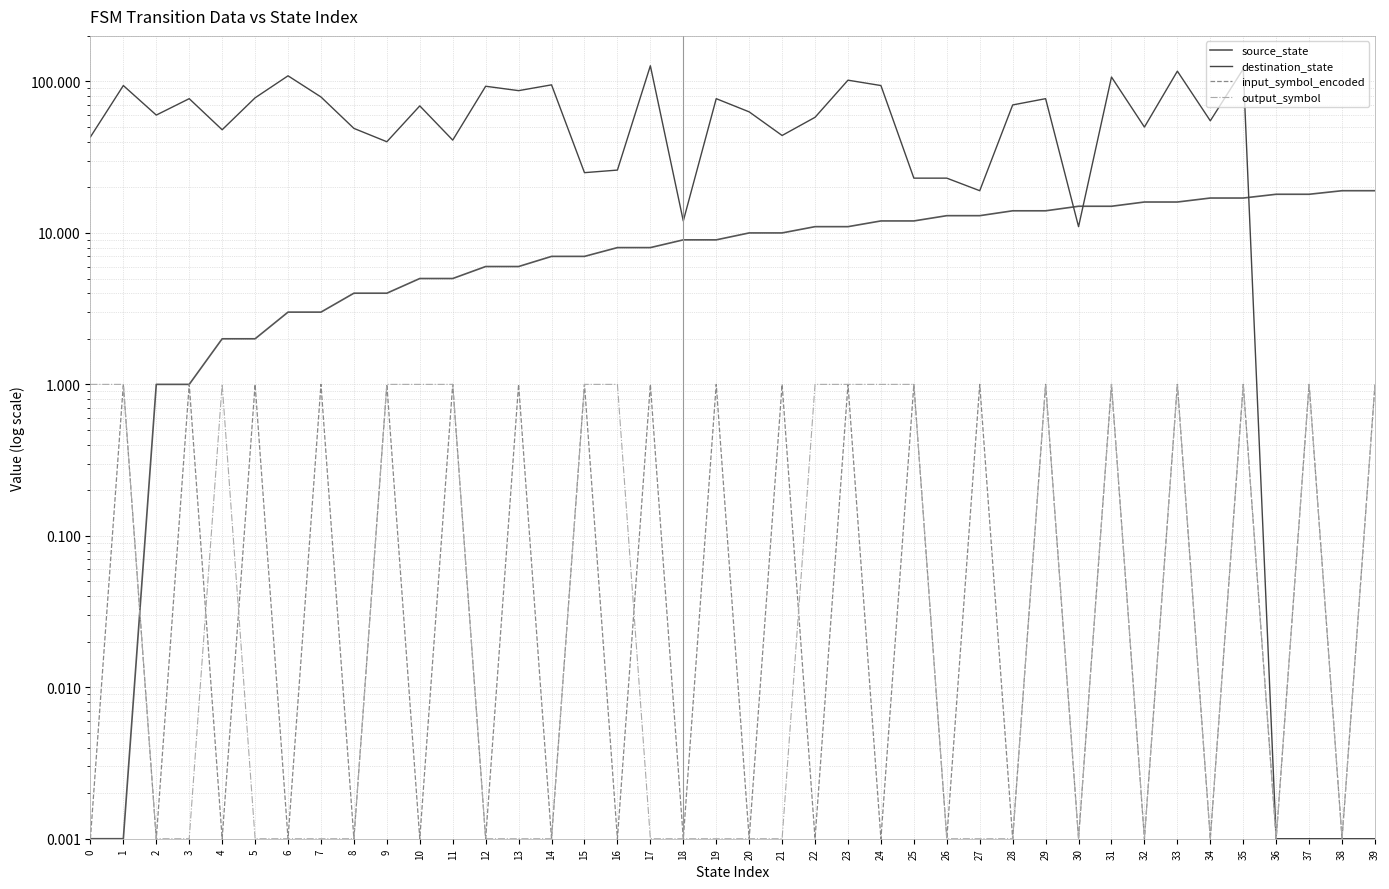

Reading left to right, transcribe all the data shown in this chart.

source_state: 0.0	0.0	1.0	1.0	2.0	2.0	3.0	3.0	4.0	4.0	5.0	5.0	6.0	6.0	7.0	7.0	8.0	8.0	9.0	9.0	10.0	10.0	11.0	11.0	12.0	12.0	13.0	13.0	14.0	14.0	15.0	15.0	16.0	16.0	17.0	17.0	18.0	18.0	19.0	19.0
destination_state: 43.0	94.0	60.0	77.0	48.0	78.0	109.0	79.0	49.0	40.0	69.0	41.0	93.0	87.0	95.0	25.0	26.0	127.0	12.0	77.0	63.0	44.0	58.0	102.0	94.0	23.0	23.0	19.0	70.0	77.0	11.0	107.0	50.0	117.0	55.0	121.0	0.0	0.0	0.0	0.0
input_symbol_encoded: 0.0	1.0	0.0	1.0	0.0	1.0	0.0	1.0	0.0	1.0	0.0	1.0	0.0	1.0	0.0	1.0	0.0	1.0	0.0	1.0	0.0	1.0	0.0	1.0	0.0	1.0	0.0	1.0	0.0	1.0	0.0	1.0	0.0	1.0	0.0	1.0	0.0	1.0	0.0	1.0
output_symbol: 1.0	1.0	0.0	0.0	1.0	0.0	0.0	0.0	0.0	1.0	1.0	1.0	0.0	0.0	0.0	1.0	1.0	0.0	0.0	0.0	0.0	0.0	1.0	1.0	1.0	1.0	0.0	0.0	0.0	1.0	0.0	1.0	0.0	1.0	0.0	1.0	0.0	1.0	0.0	1.0